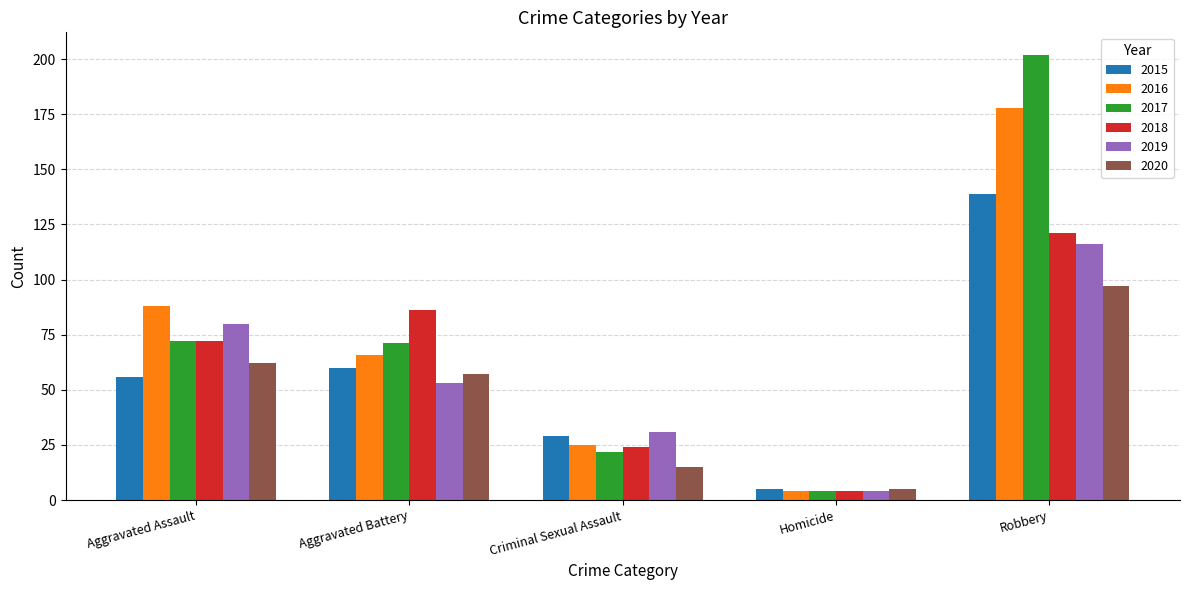

Is it true that 2020 equals 62 at Aggravated Assault?

True